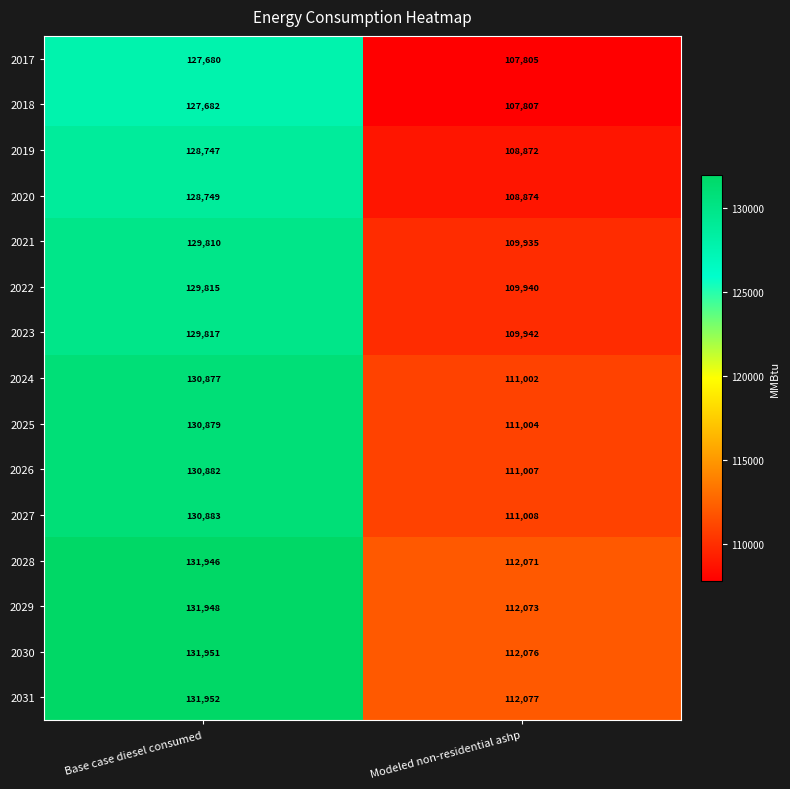

What is the spread (max minus min) of values at Modeled non-residential ashp?

4272